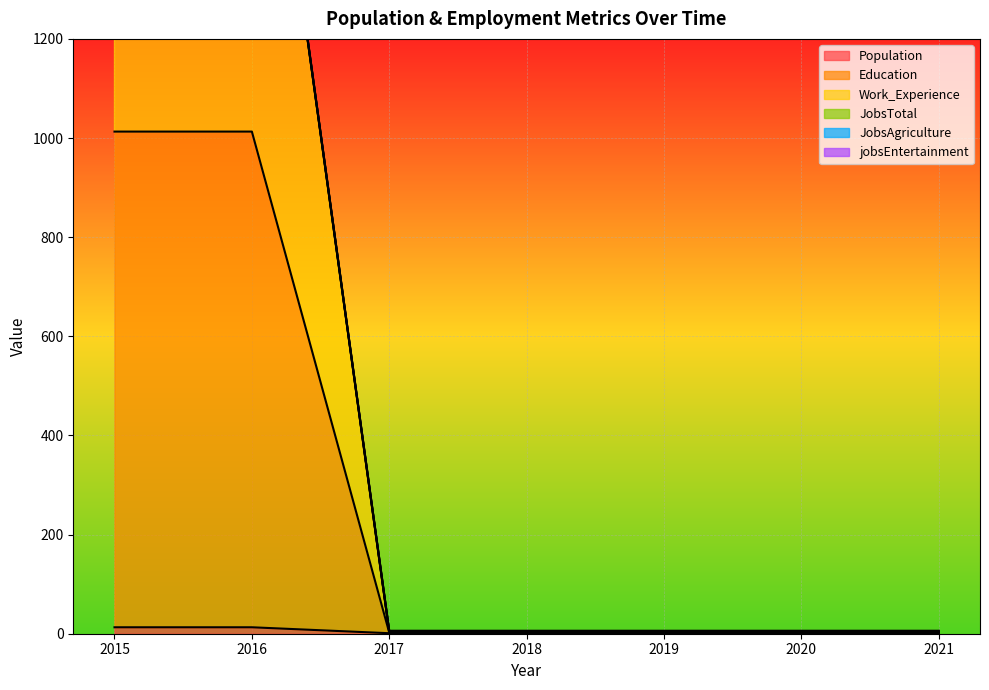

At which category does the chart reach its peak across all series?

2015